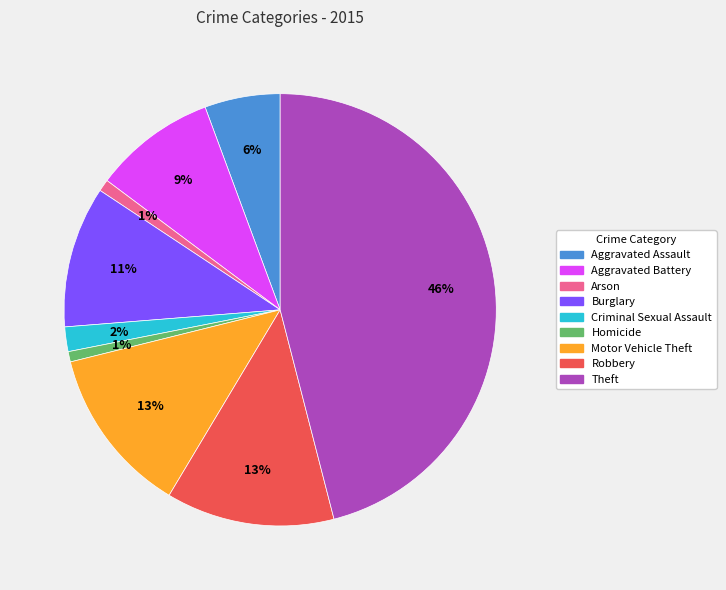

Does any single category account for the majority?

No